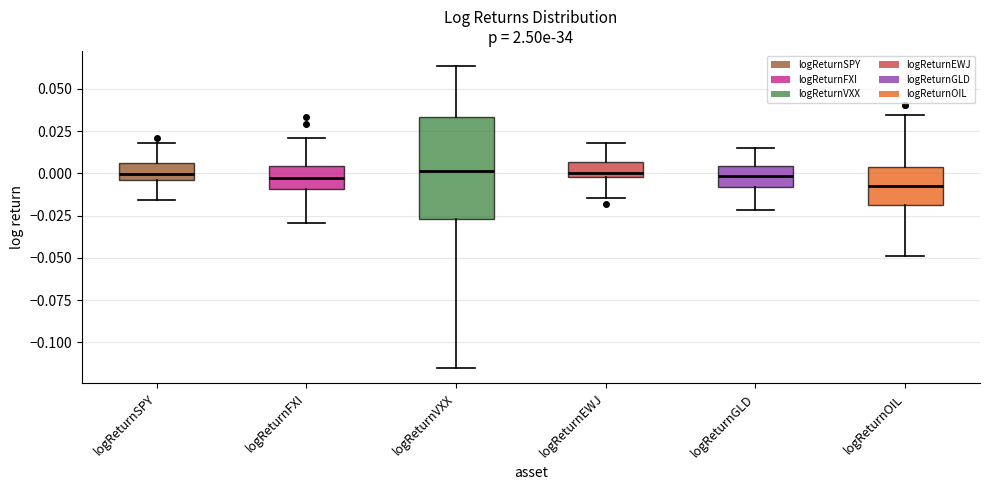

Which box is the tallest, from its lower edge to its upper edge?

logReturnVXX